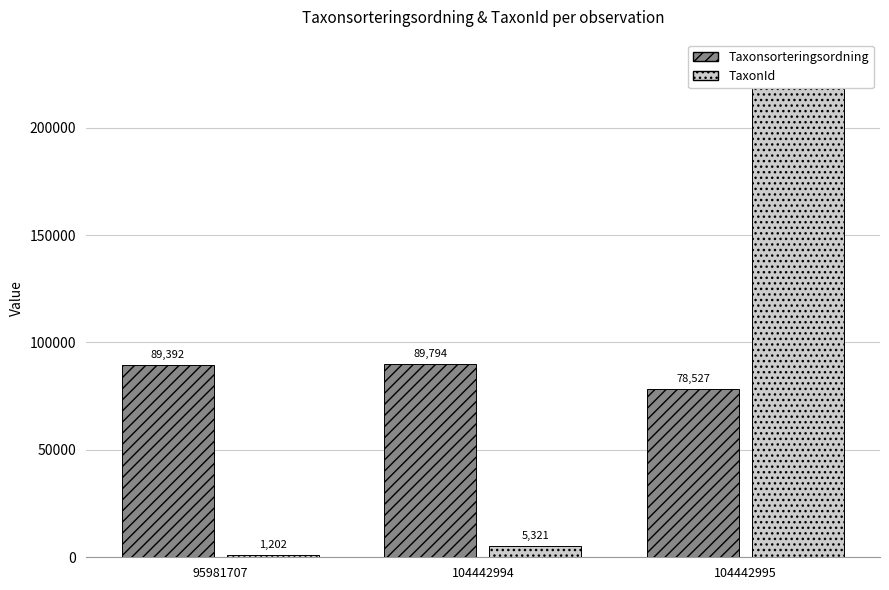

Reading left to right, list all the values displayed in this chart.

Taxonsorteringsordning: 95981707=89392	104442994=89794	104442995=78527
TaxonId: 95981707=1202	104442994=5321	104442995=229497